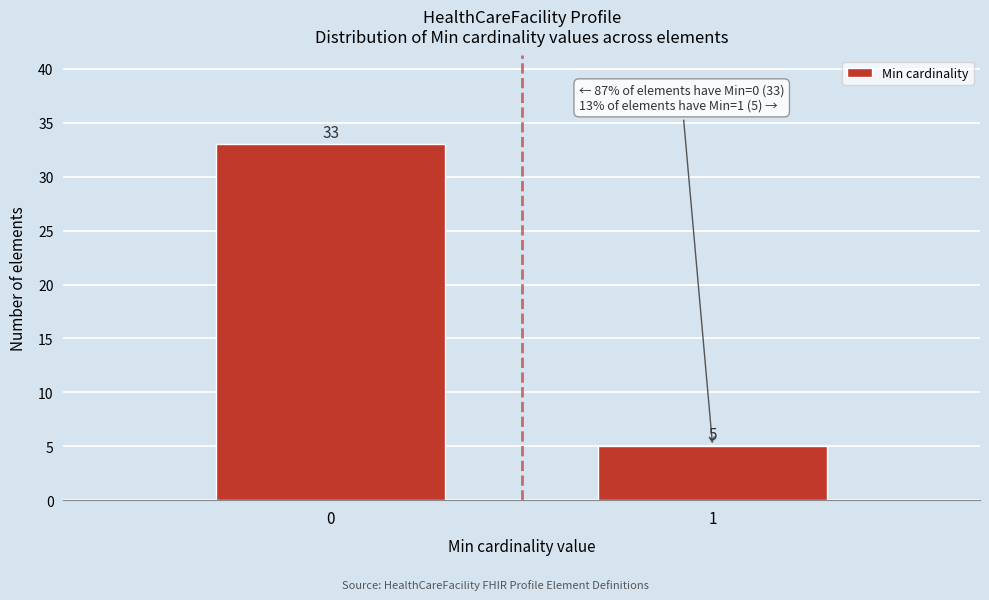

Reading right to left, extract all data points from this chart.

5	33